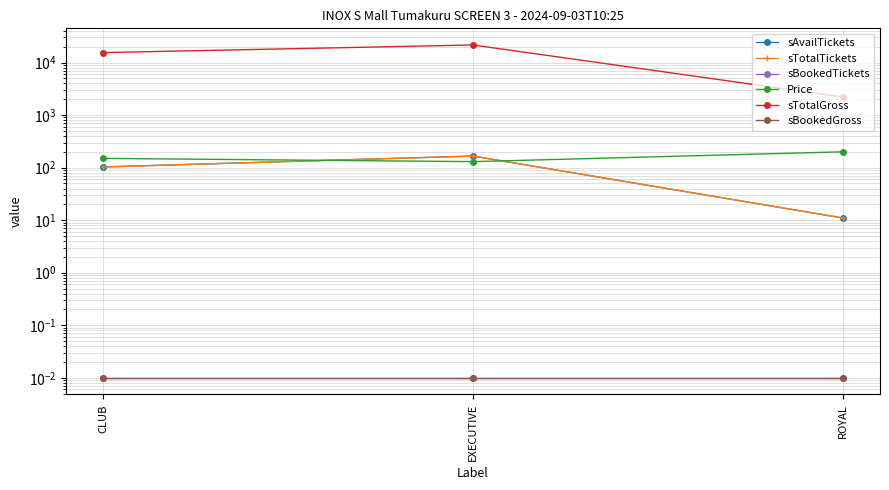

What position from the right is EXECUTIVE?

2